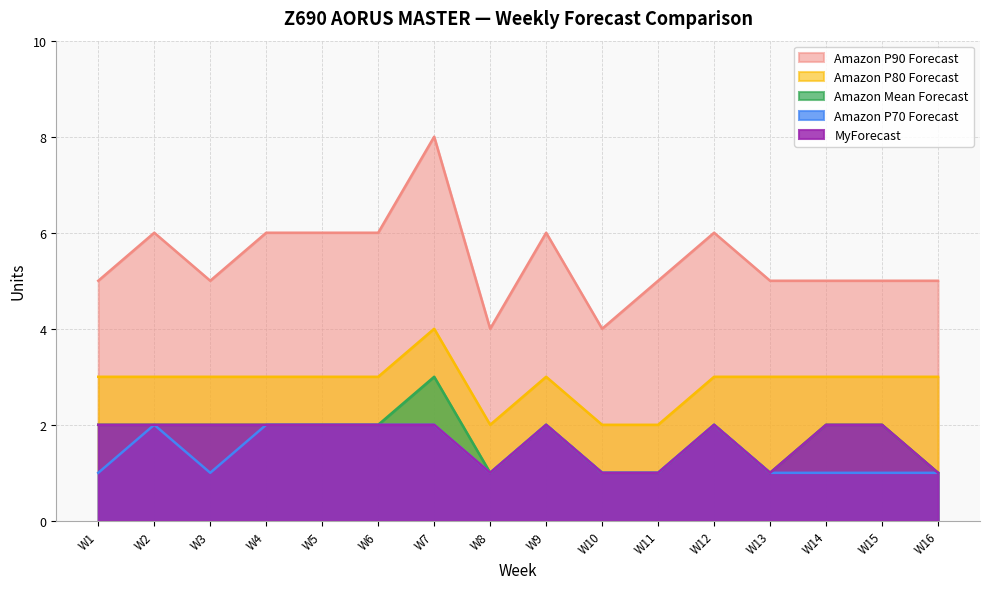

True or false: Amazon Mean Forecast and Amazon P90 Forecast intersect in this chart.

False